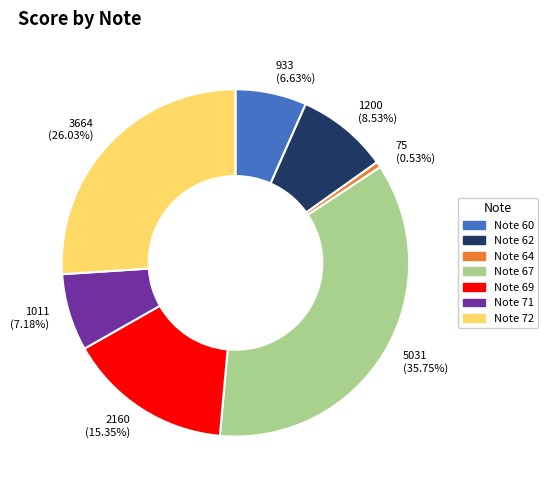

To the nearest percent, what is the difference between the largest and smallest slice percentages?

35%